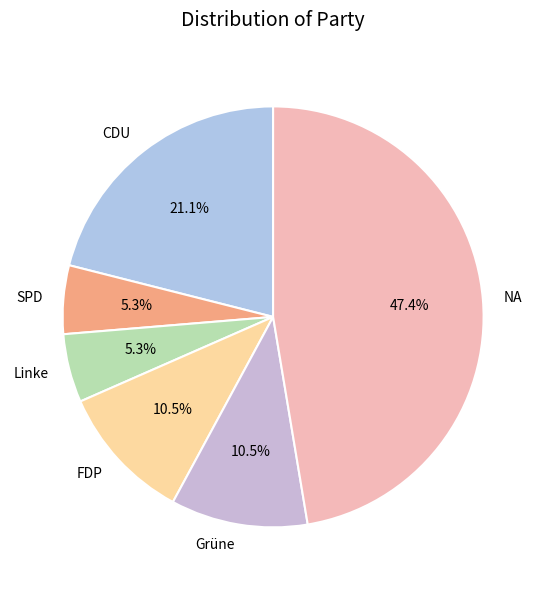

How much of the chart is everything except SPD?

94.7%